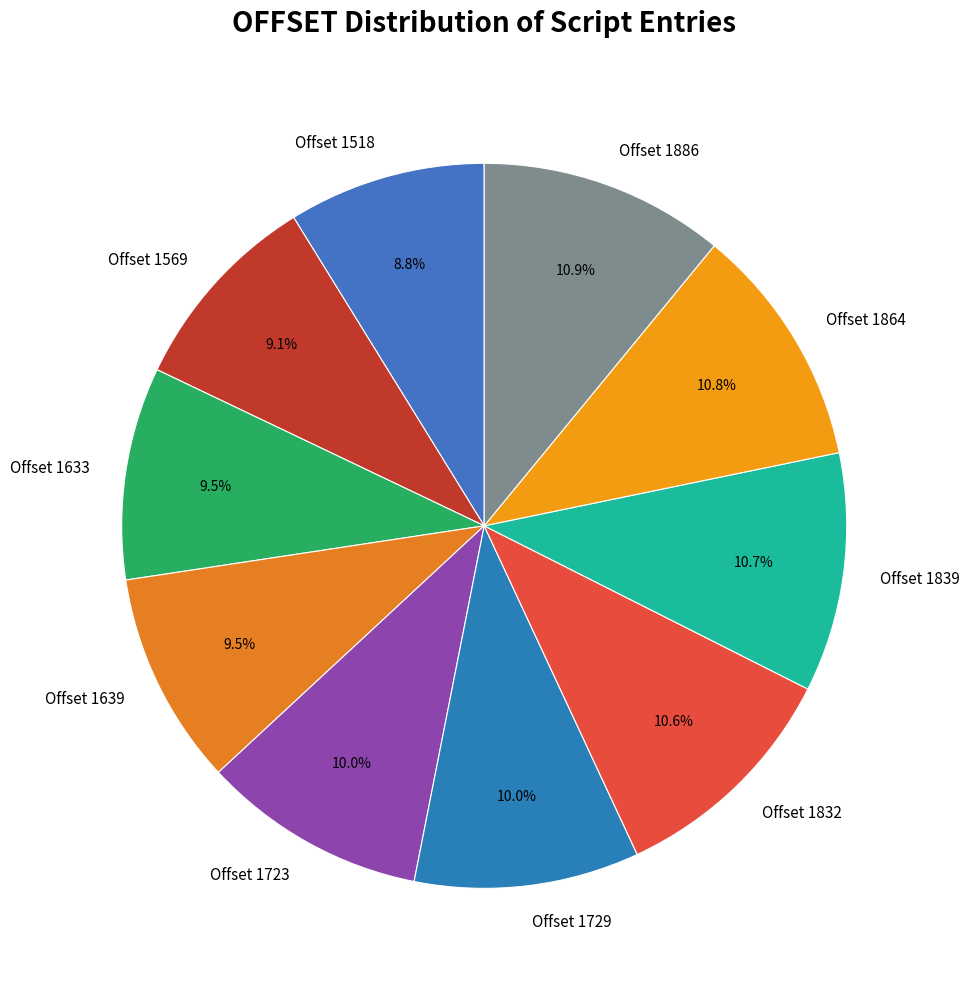

Approximately how many times larger is the value at Offset 1518 compared to Offset 1886?

0.8